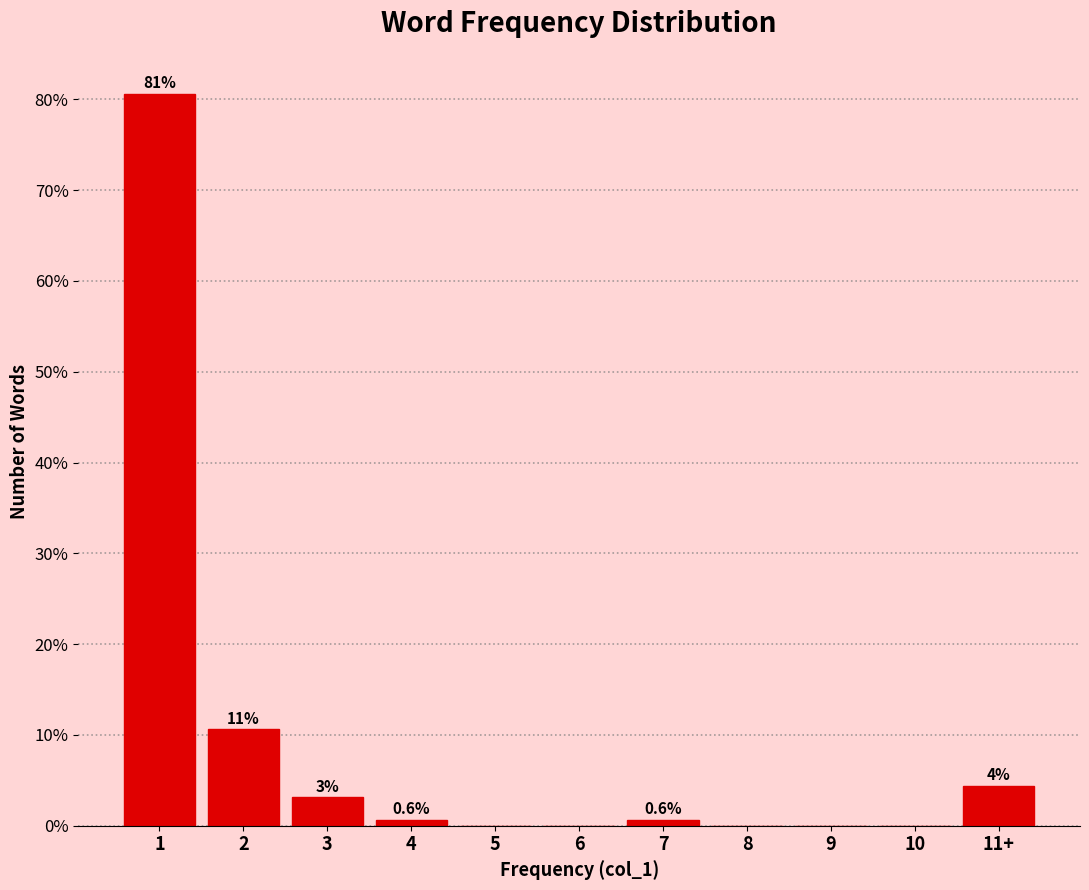

What is the sum of the values at 11+ and 4?

5.0